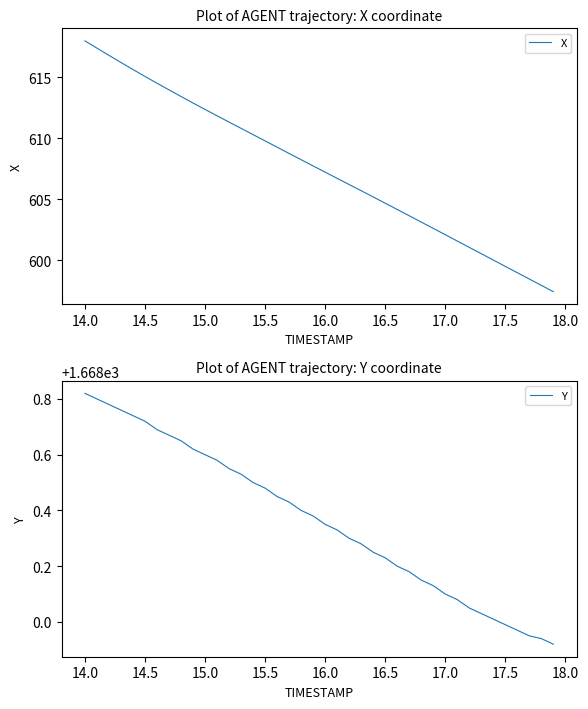

List the series in order of their overall mean, lowest first.

X, Y